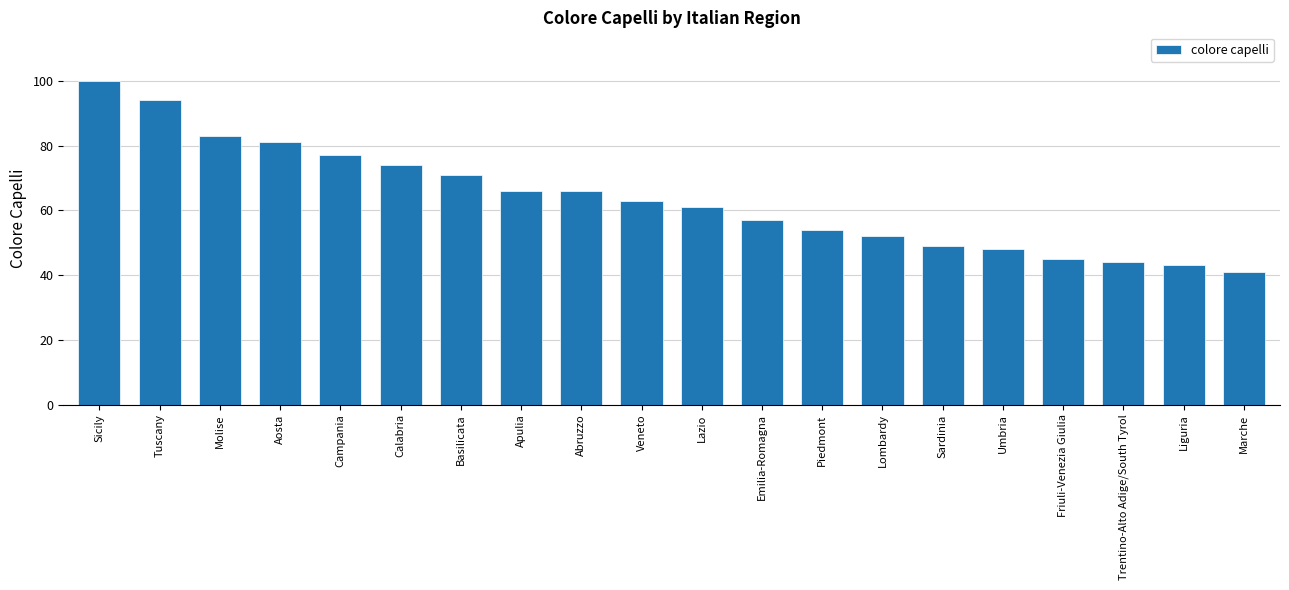

True or false: the data shows 83 at Molise.

True